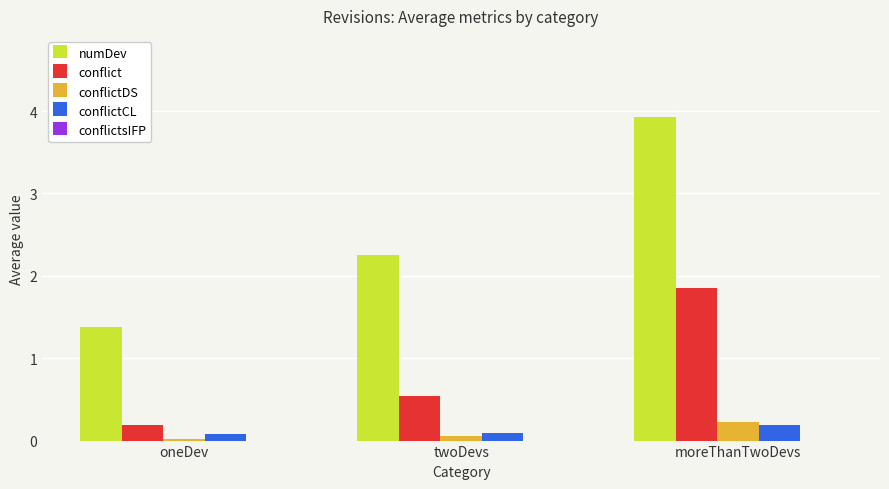

Which series has the largest range (max minus min)?

numDev